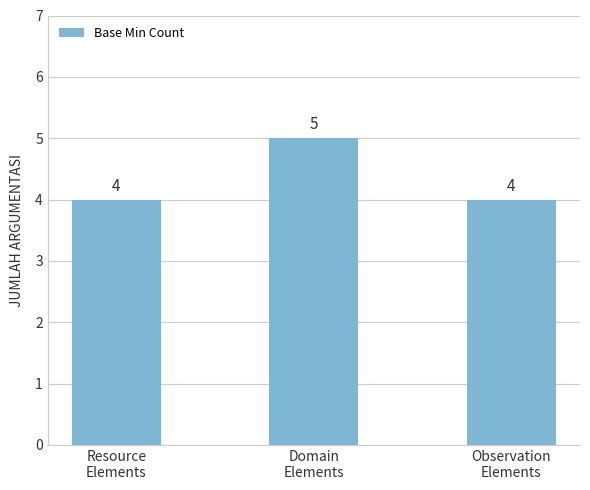

Does the chart contain any negative values?

No